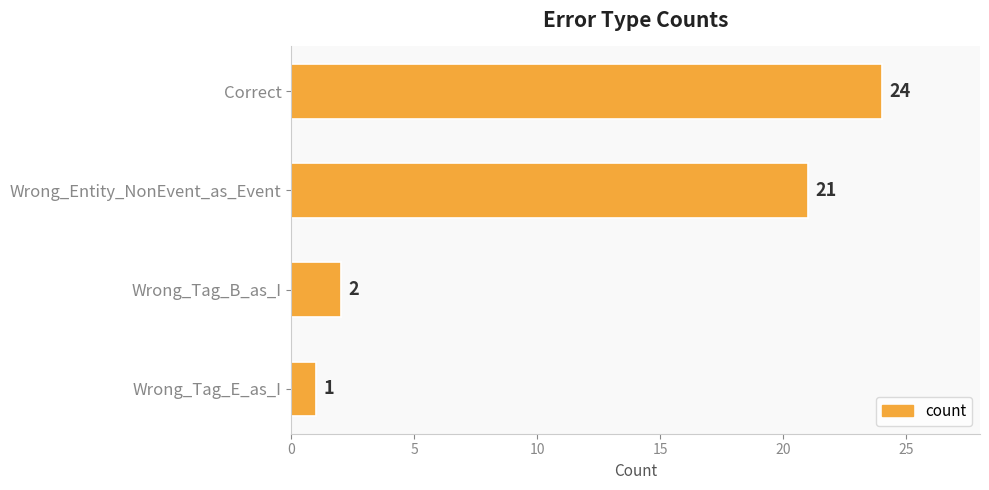

The value at Correct is 24. True or false?

True